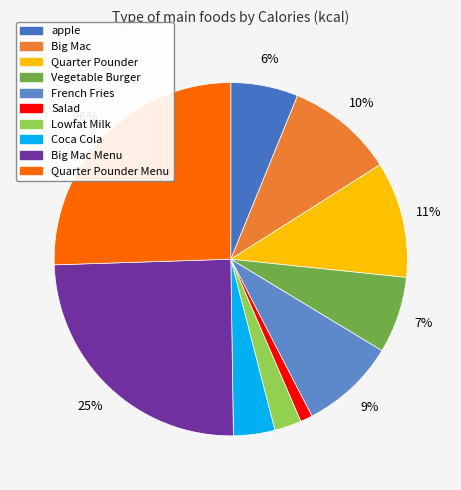

What is the ratio of the value at Coca Cola to the value at Quarter Pounder?

0.4